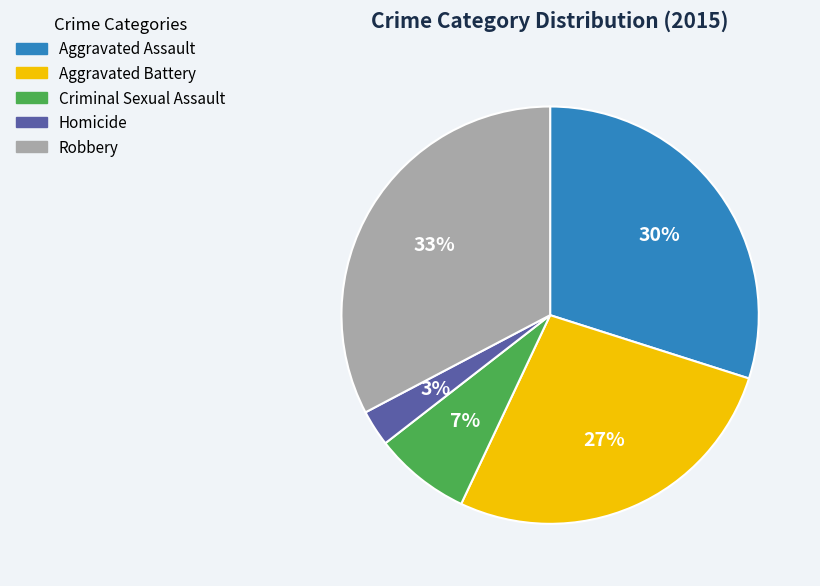

Which has a higher value, Criminal Sexual Assault or Robbery?

Robbery